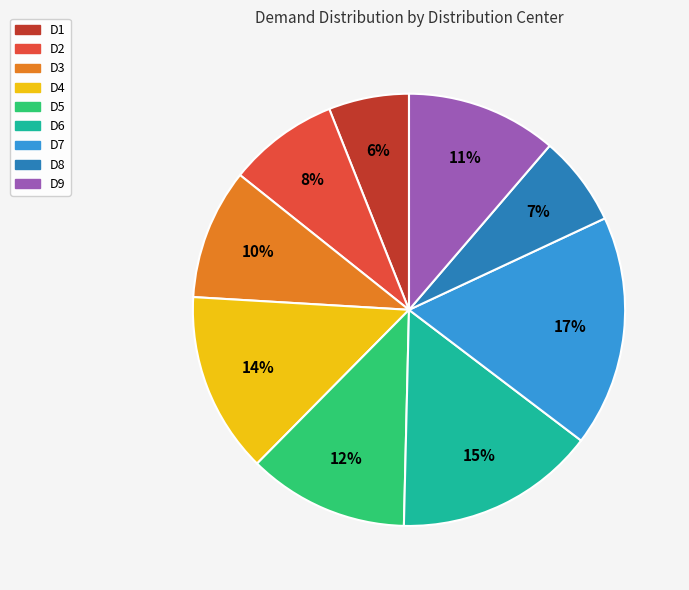

Approximately how many times larger is the value at D1 compared to D4?

0.4